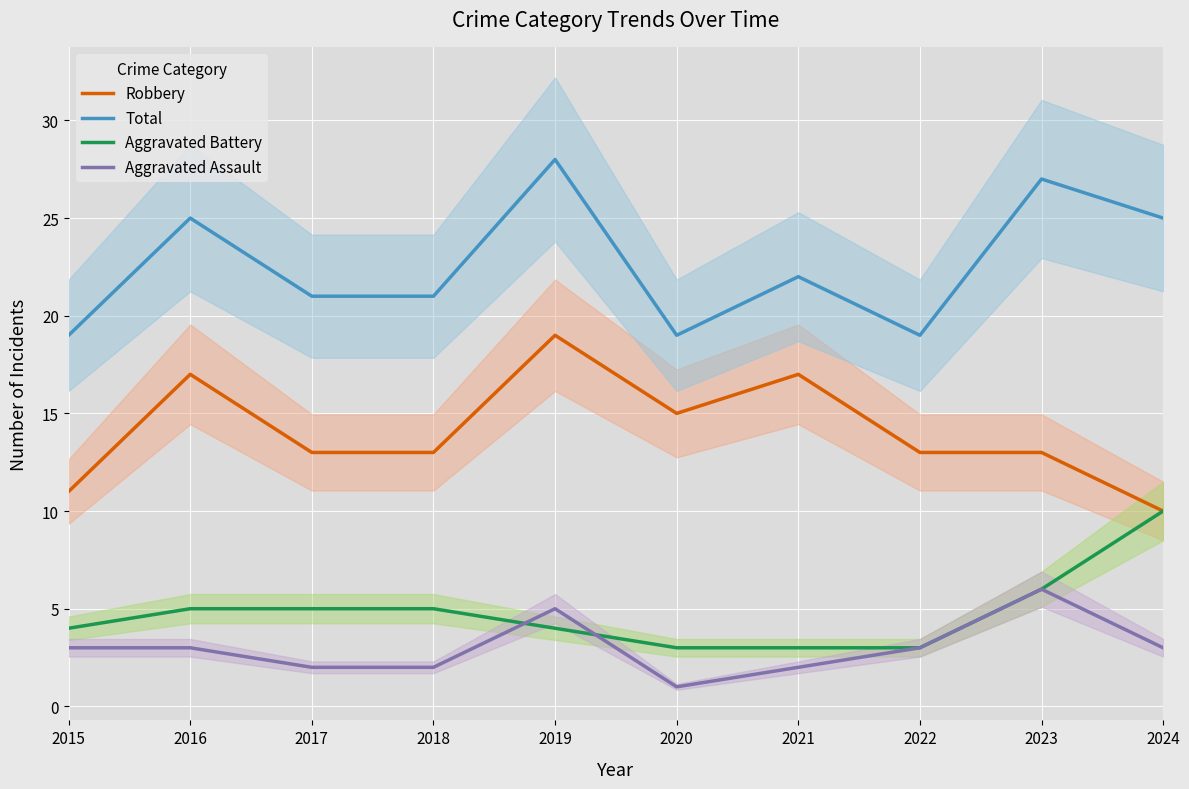

Rank the series by their maximum value, from lowest to highest.

Aggravated Assault, Aggravated Battery, Robbery, Total